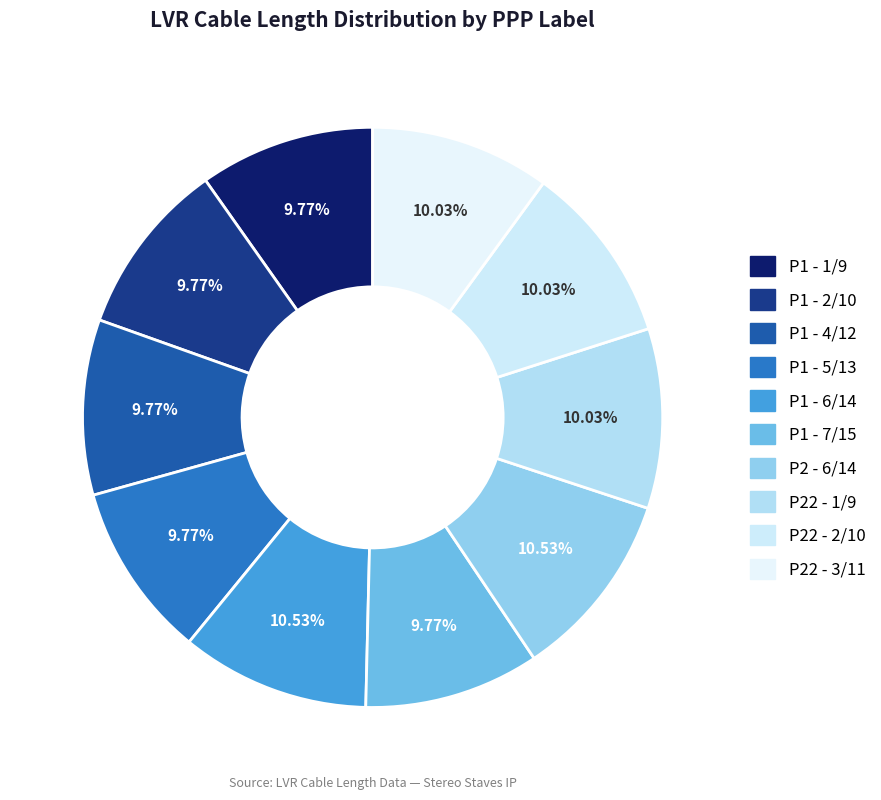

Combined, do P22 - 1/9 and P1 - 7/15 account for over 50%?

No